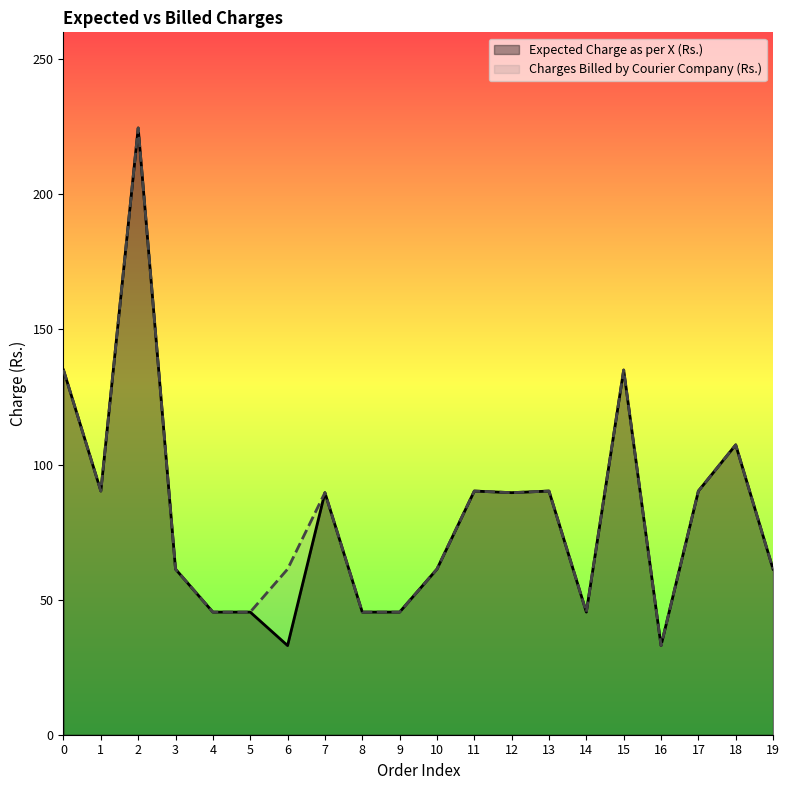

At which category does Charges Billed by Courier Company (Rs.) reach its first local valley?

1